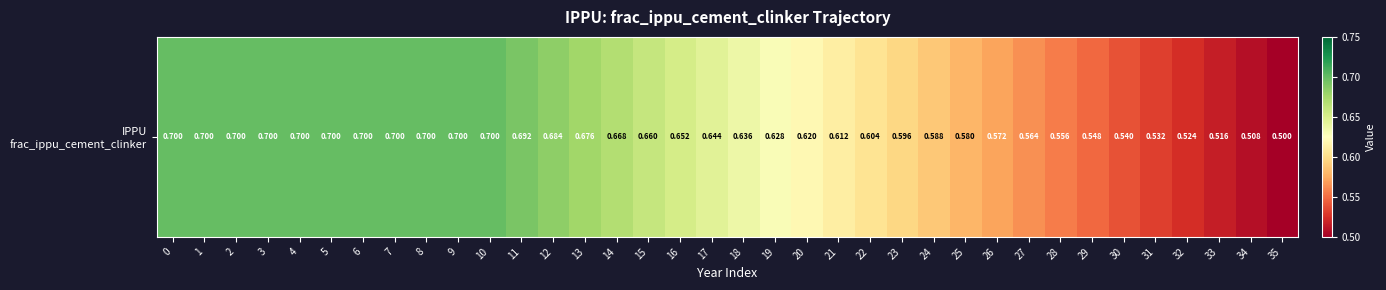

List the labels in order of value, largest first.

0, 1, 2, 3, 4, 5, 6, 7, 8, 9, 10, 11, 12, 13, 14, 15, 16, 17, 18, 19, 20, 21, 22, 23, 24, 25, 26, 27, 28, 29, 30, 31, 32, 33, 34, 35